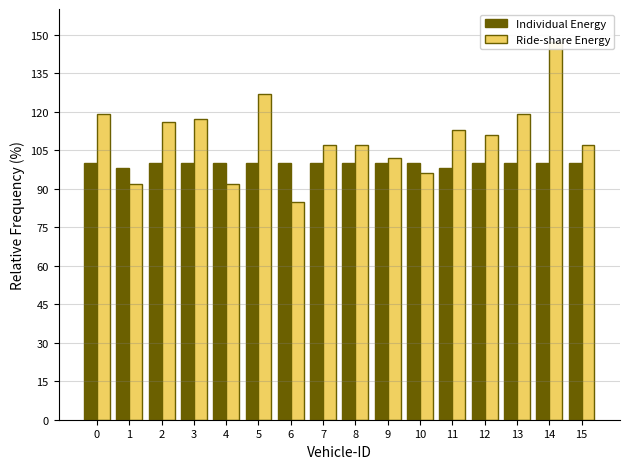

Between 7 and 13, which series saw the biggest shift?

Ride-share Energy